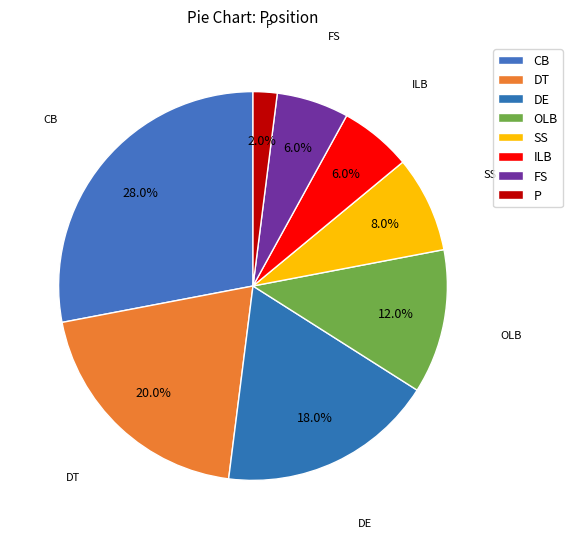

How many slices are in this pie chart?

8